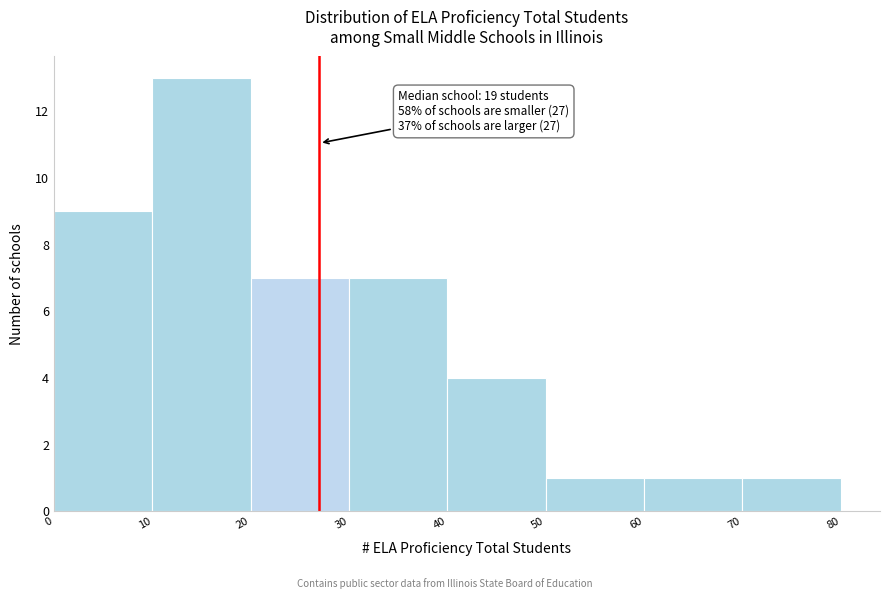

Which range on the x-axis has the tallest bar?

10 to 20